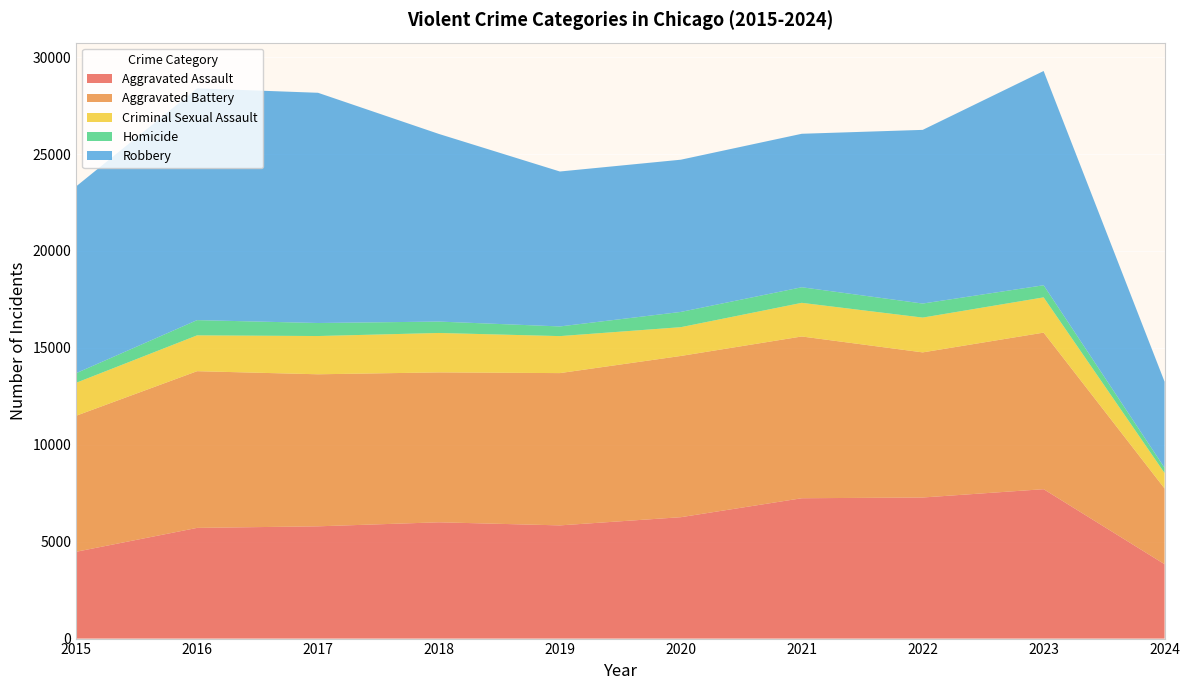

Reading right to left, what are all the values shown in this chart?

Aggravated Assault: 2024=3838	2023=7709	2022=7280	2021=7242	2020=6264	2019=5841	2018=6001	2017=5793	2016=5712	2015=4480
Aggravated Battery: 2024=3908	2023=8079	2022=7488	2021=8347	2020=8320	2019=7858	2018=7735	2017=7845	2016=8086	2015=7019
Criminal Sexual Assault: 2024=798	2023=1819	2022=1796	2021=1736	2020=1485	2019=1909	2018=2034	2017=1974	2016=1849	2015=1701
Homicide: 2024=269	2023=625	2022=724	2021=804	2020=787	2019=499	2018=588	2017=672	2016=786	2015=496
Robbery: 2024=4443	2023=11056	2022=8962	2021=7920	2020=7855	2019=7995	2018=9681	2017=11880	2016=11960	2015=9638